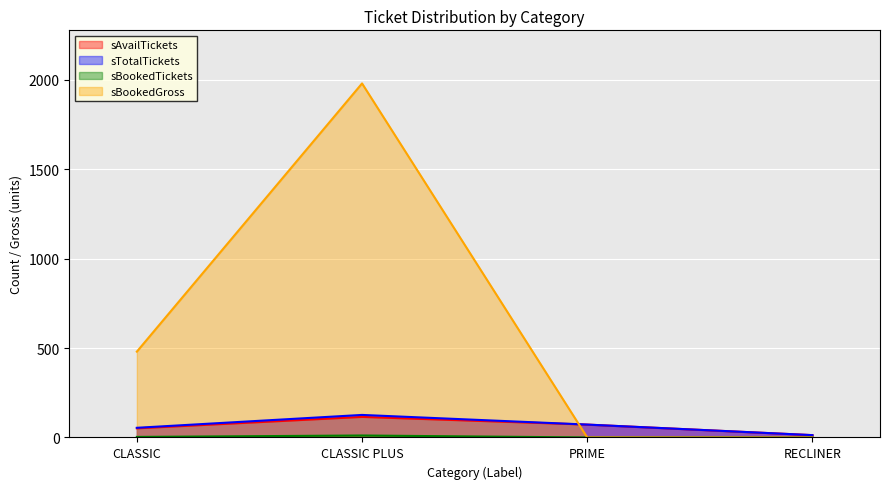

At how many categories does at least one series exceed 1804?

1